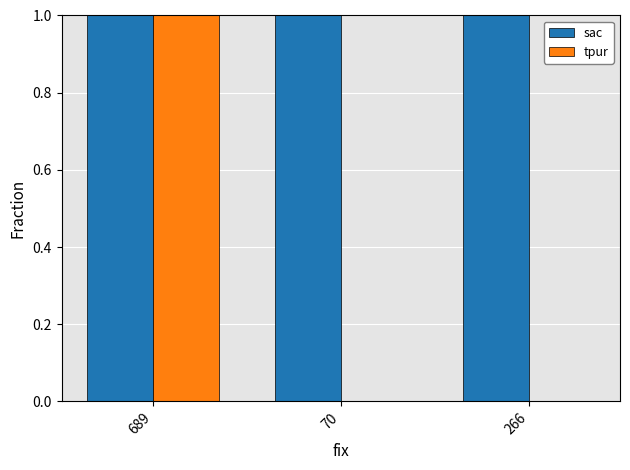

How many categories are shown in the chart?

3